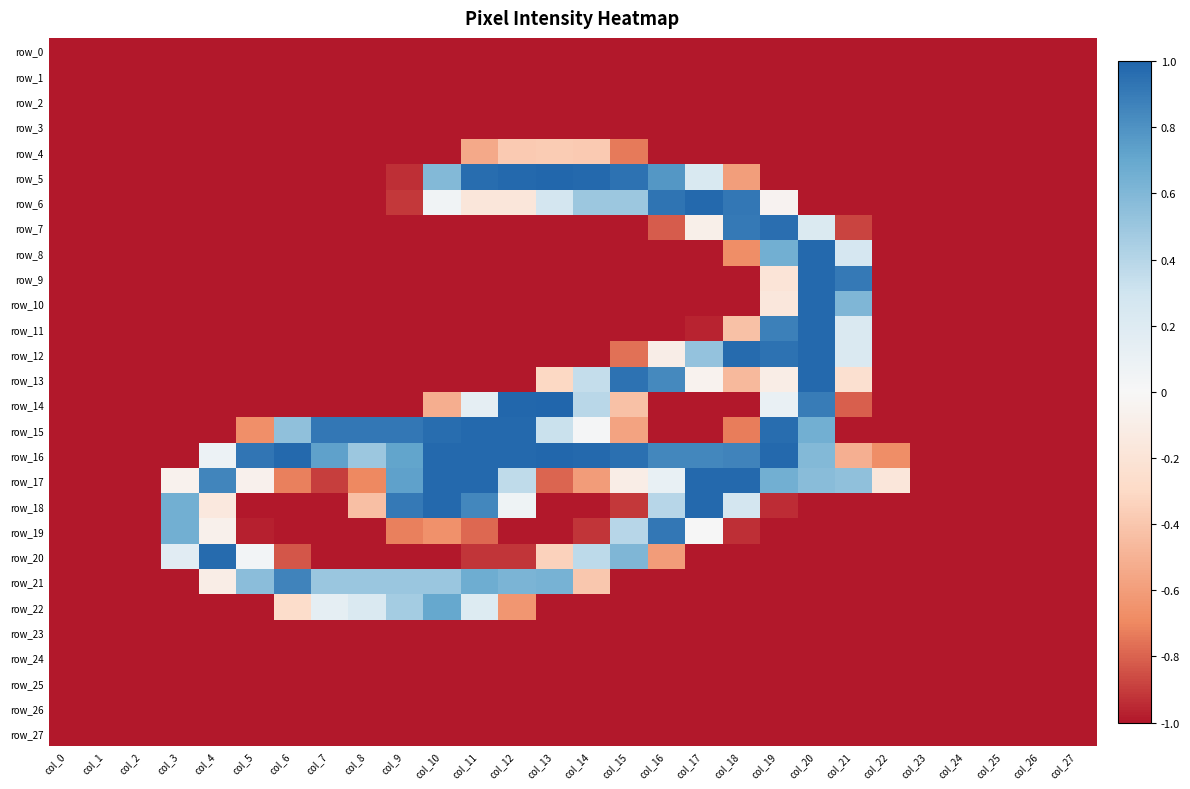

How many distinct data groups are displayed?

28